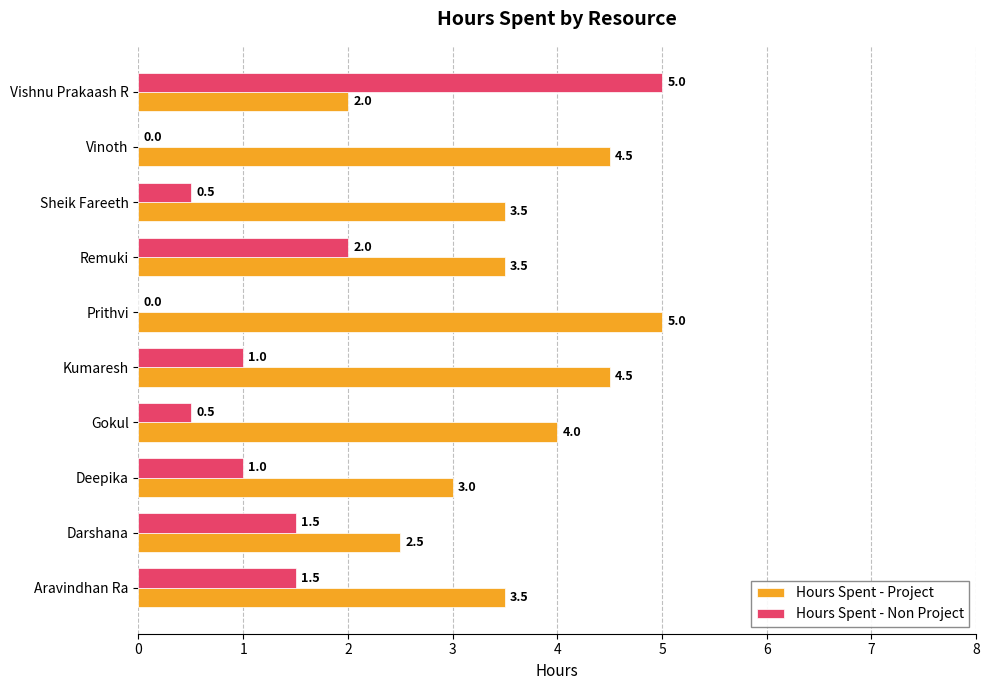

At which category is the sum across all series the highest?

Vishnu Prakaash R